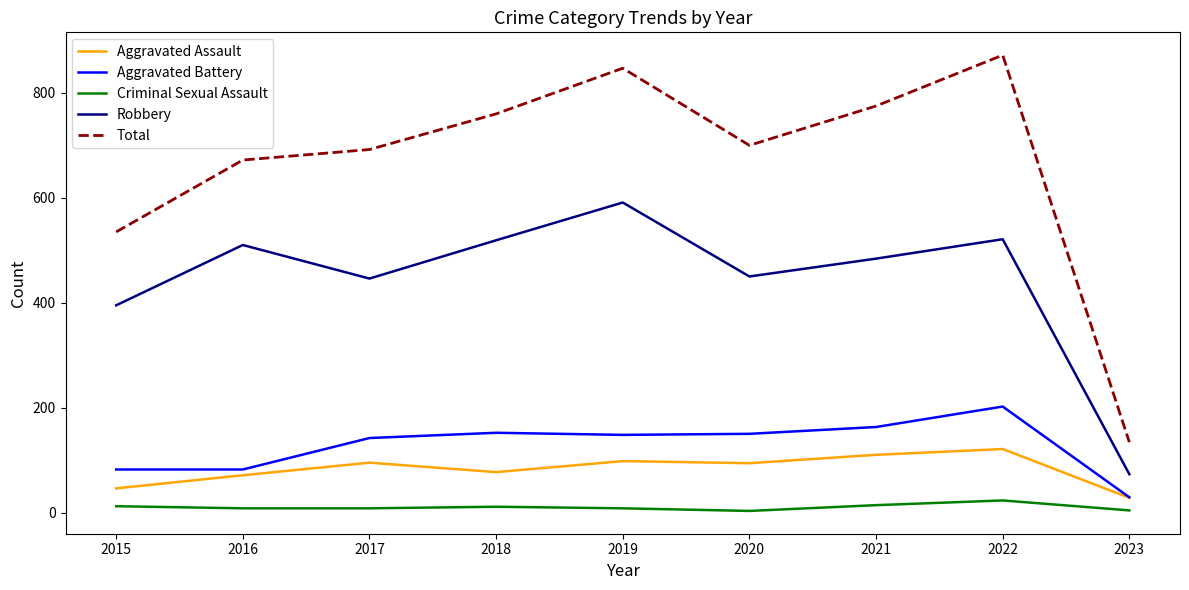

Between 2021 and 2023, which series saw the biggest shift?

Total